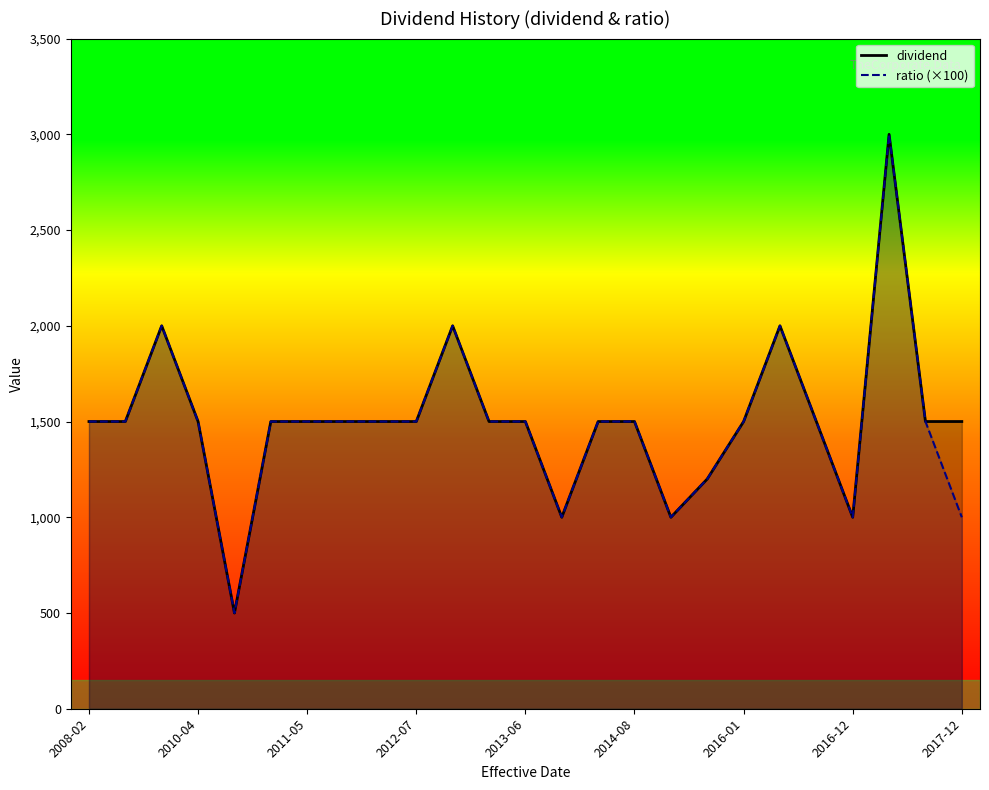

How many interior local peaks does the ratio (×100) series have?

4